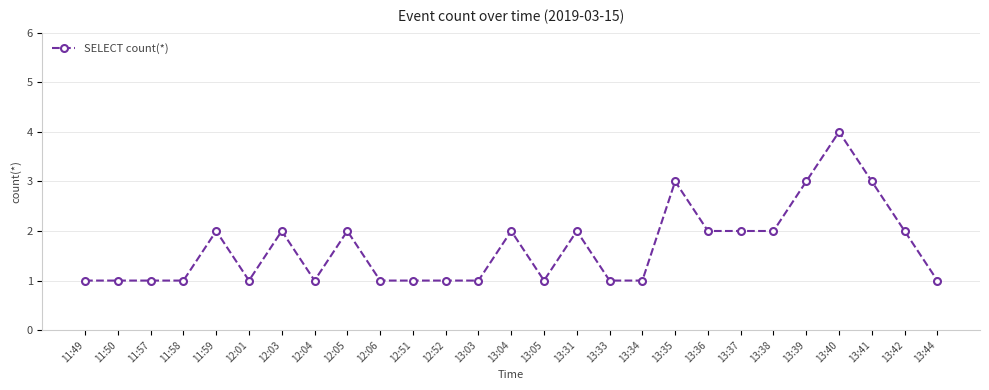

True or false: the data has more than 1 interior local peaks.

True